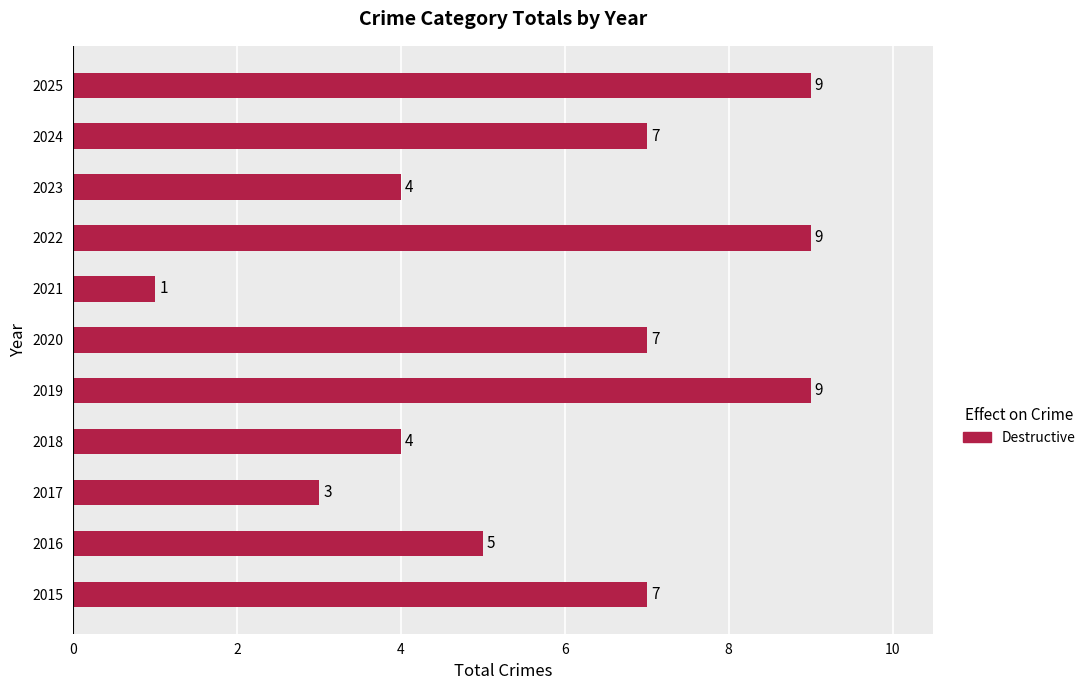

What is the greatest value displayed?

9